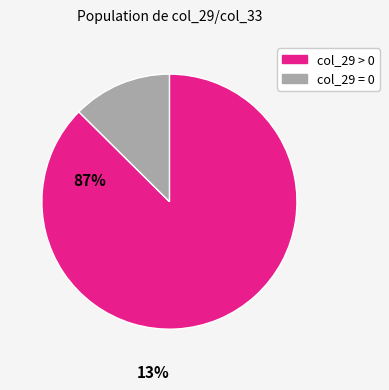

Is there a majority slice in this chart?

Yes